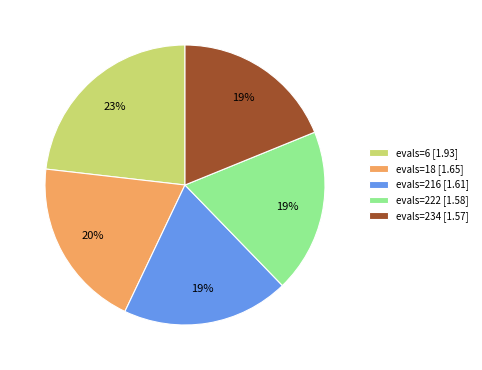

Does evals=6 [1.93] represent more than half of the total?

No